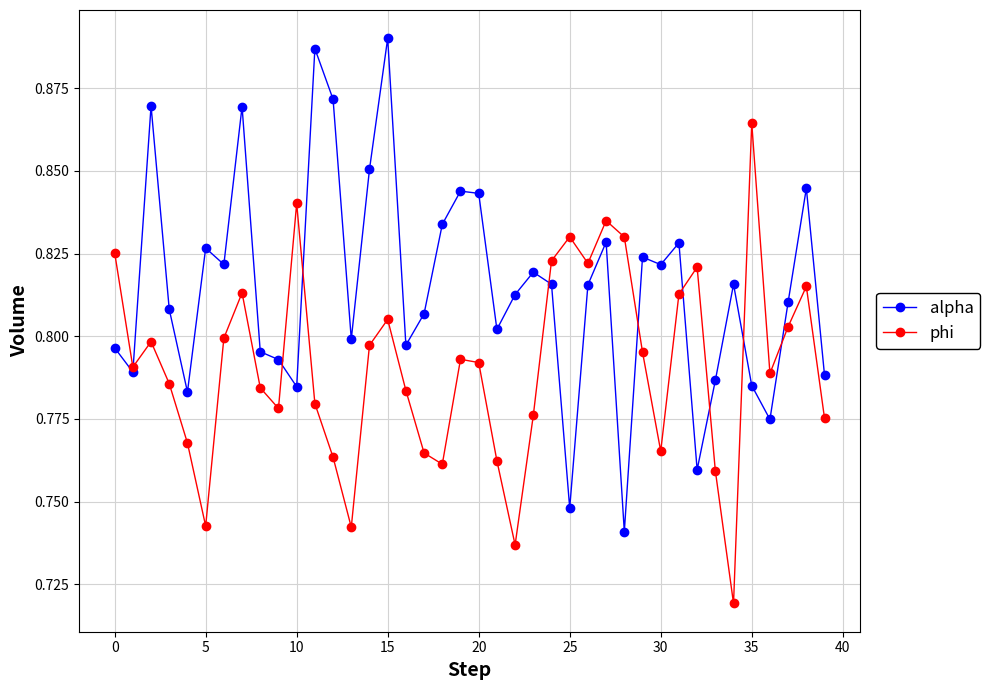

At how many categories does at least one series exceed 0?

40